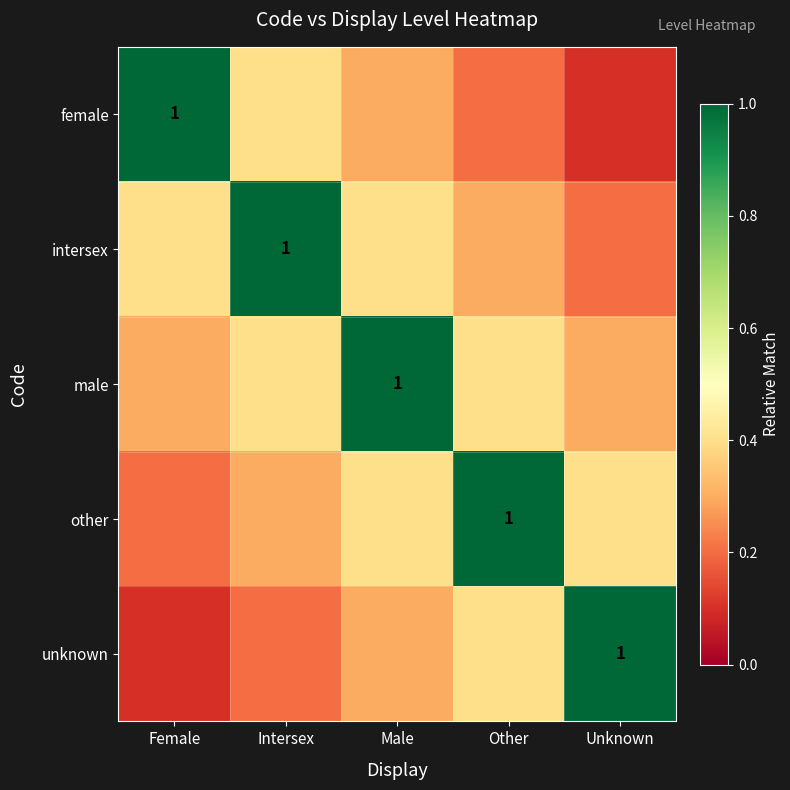

How many series are shown in this chart?

5